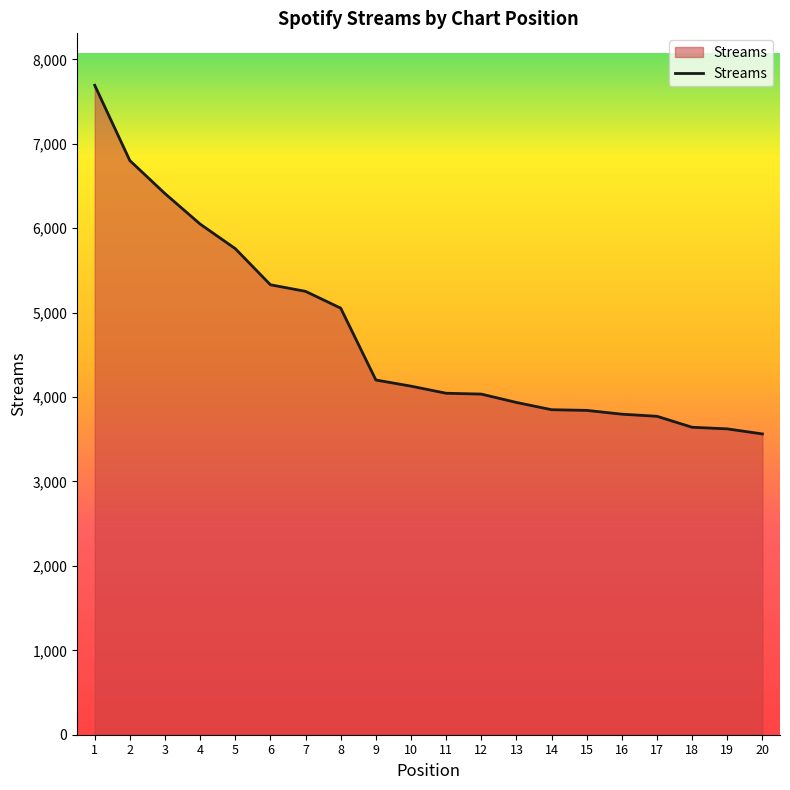

What is the change in value from 2 to 9?

-2599